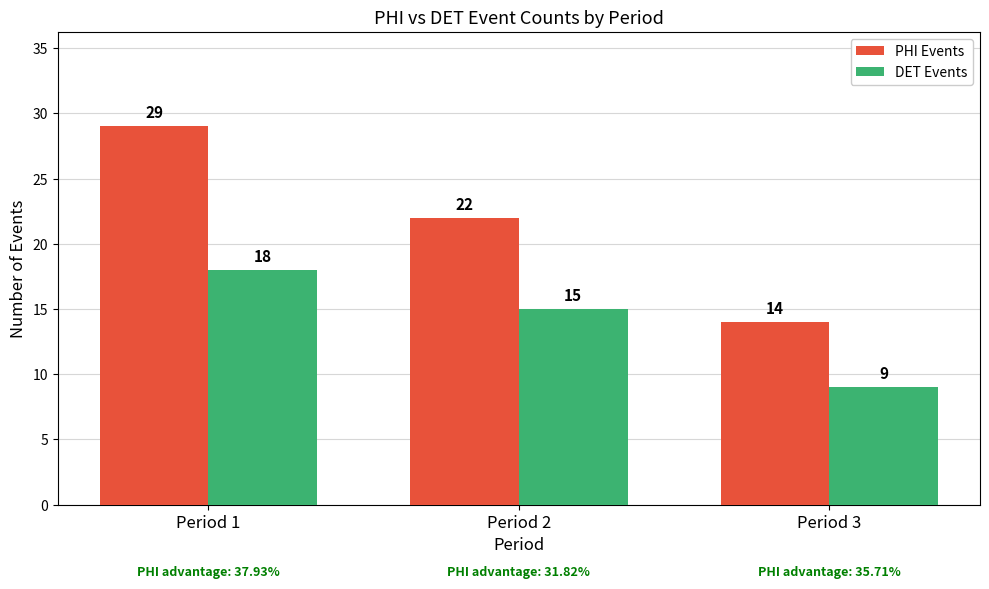

At Period 1, list the series in order from largest to smallest.

PHI Events, DET Events